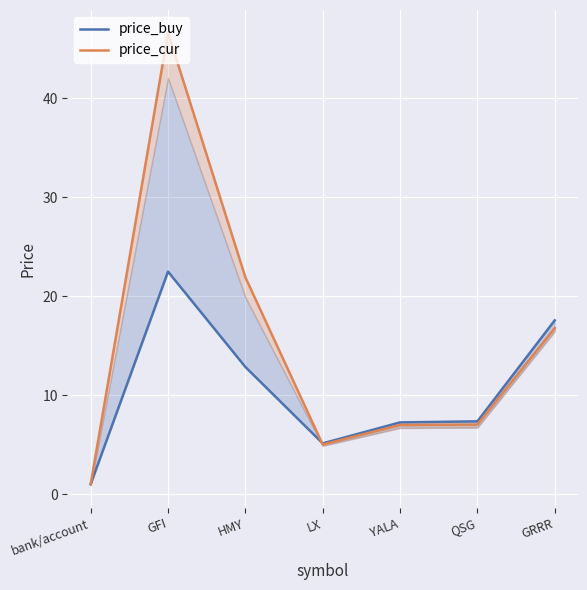

The price_cur series shows 1.0 at bank/account. True or false?

True